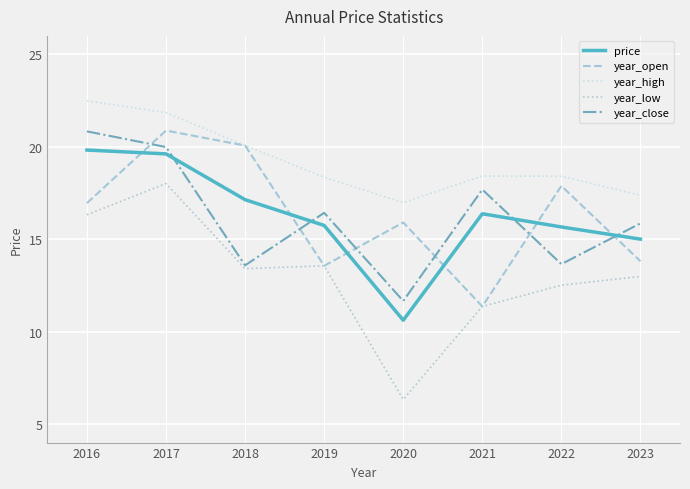

Which series has the largest range (max minus min)?

year_low